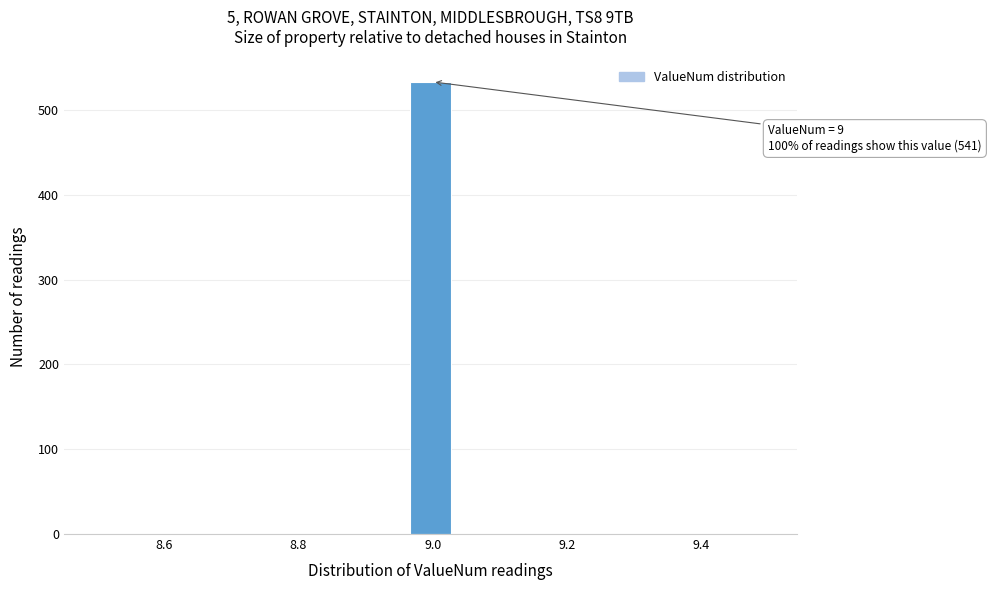

Read against the x-axis, roughly where is the centre of the tallest bar?

9.00